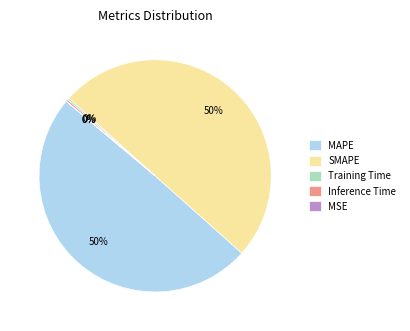

What percentage is the SMAPE slice, to the nearest percent?

50%